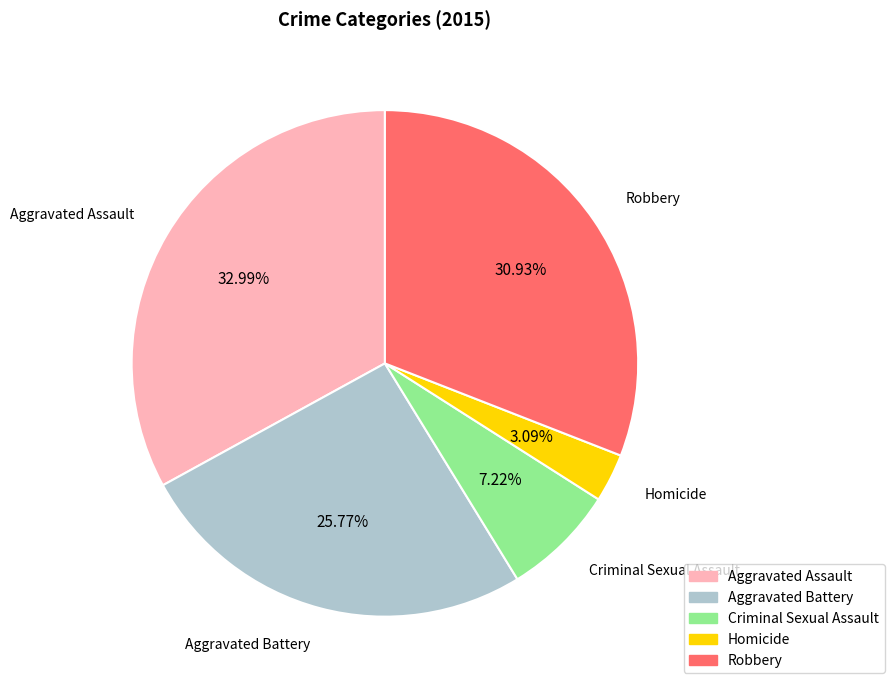

What is the smallest slice in the pie chart?

Homicide